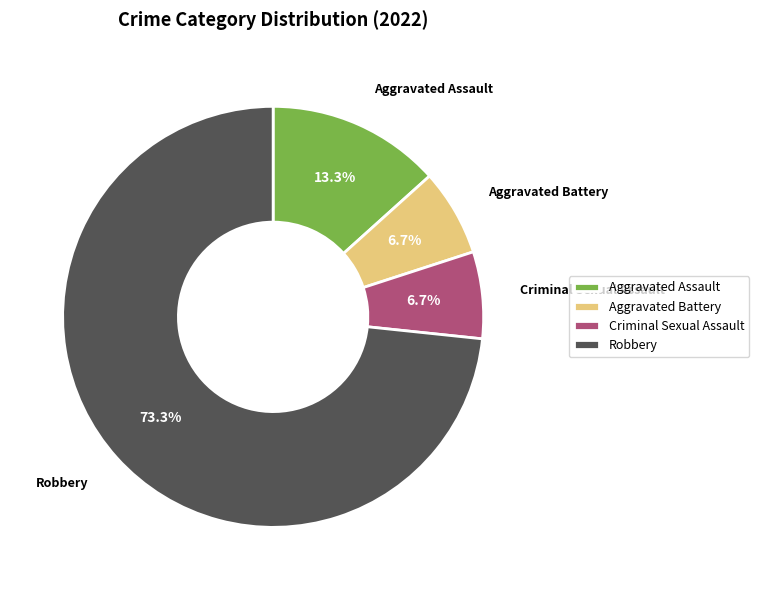

Which slice represents more than half of the pie?

Robbery